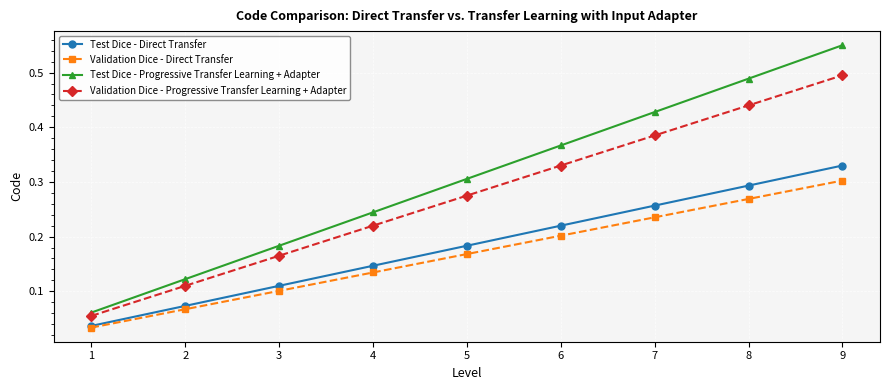

True or false: Validation Dice - Progressive Transfer Learning + Adapter has more than 2 points higher than both neighbors.

False